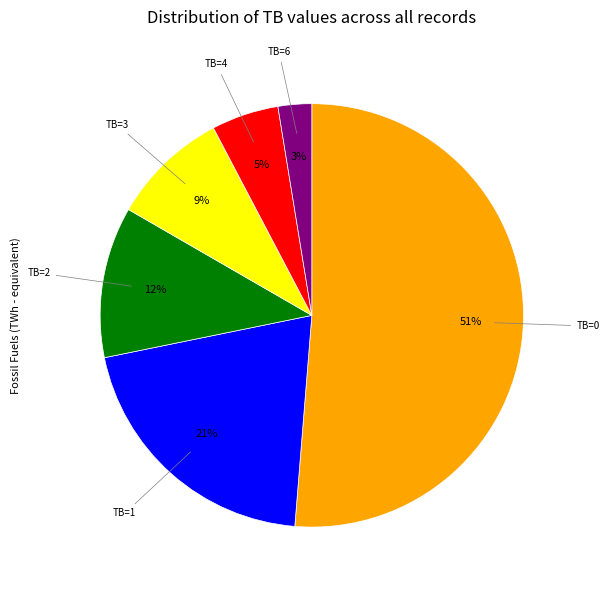

Is there a majority slice in this chart?

Yes